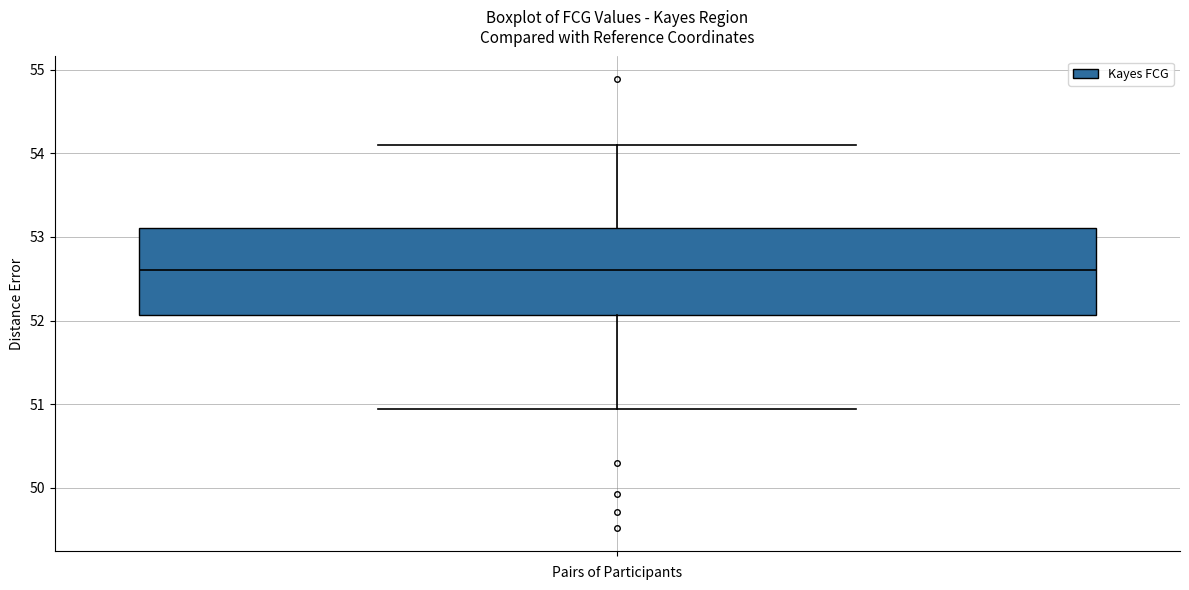

Read this box plot against the y-axis: the position of the median line, the range covered by the box, and the ends of both whiskers. The values are not printed on the chart, so give them approximately, as read against the axis.

median 52.6, box 52.1 to 53.1, whiskers 50.9 to 54.1